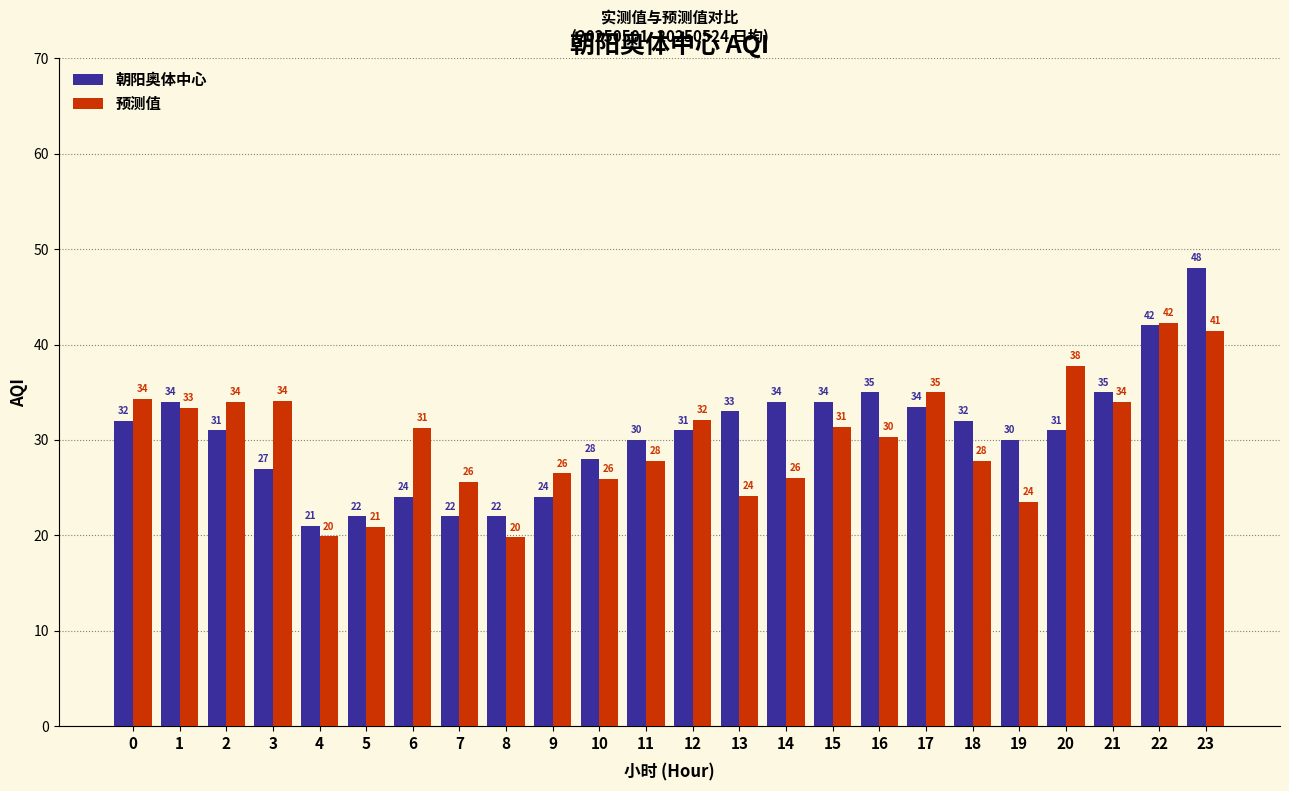

Rank the series at 14 from lowest to highest value.

预测值, 朝阳奥体中心